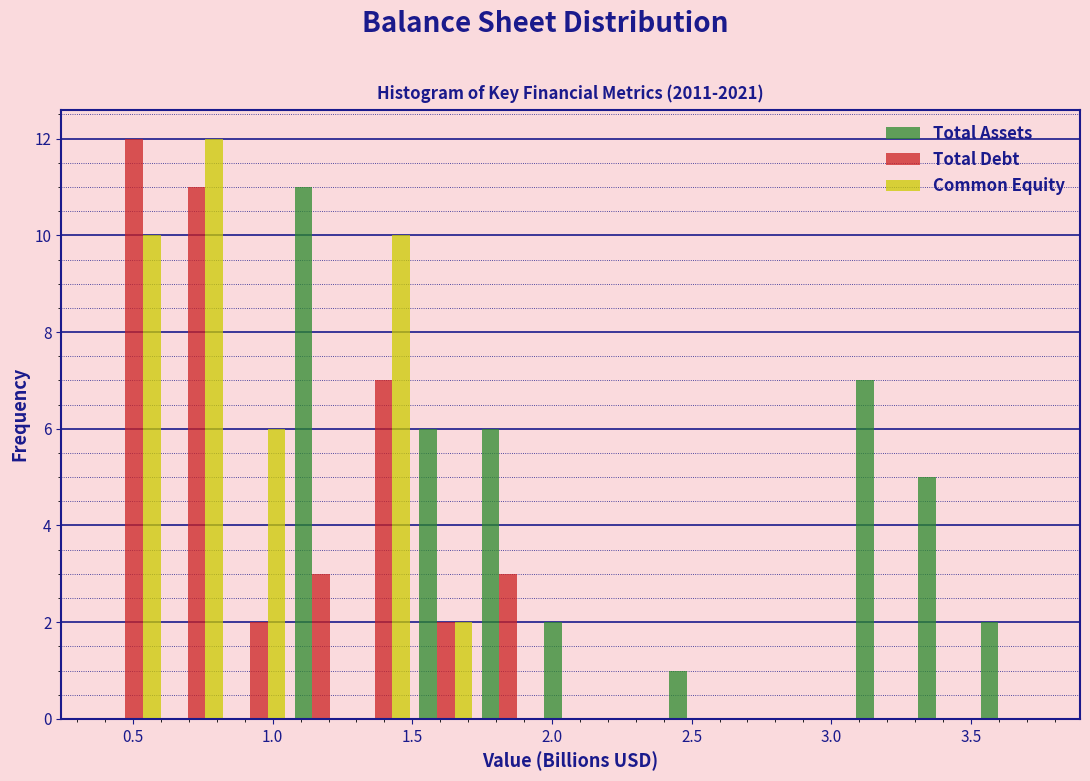

What is the height of the Total Debt bar covering 1.05 to 1.30 on the x-axis? Neither the bar edges nor the heights are printed on the chart, so give them approximately, as read against the axes.

3